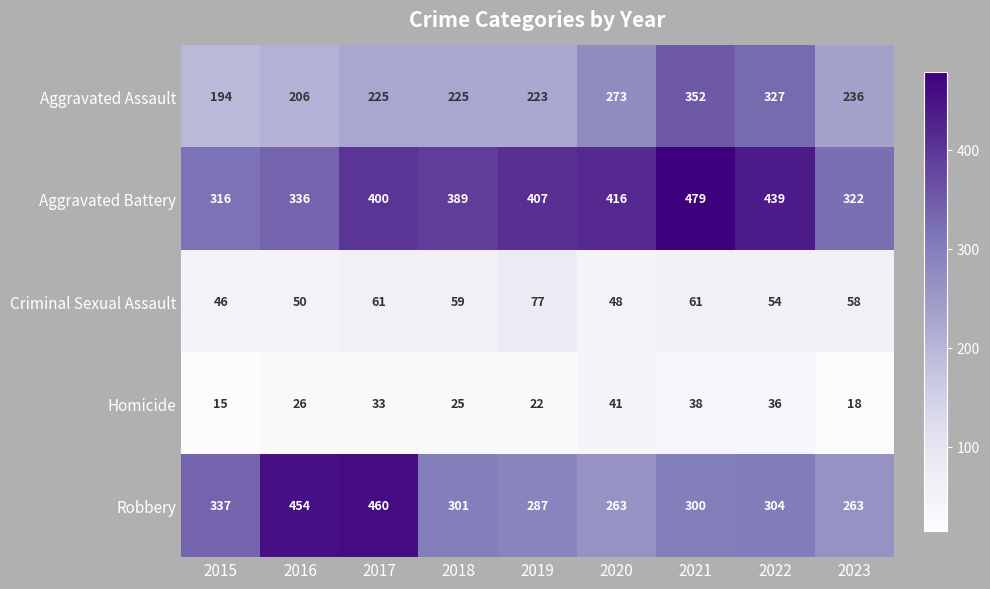

What is the sum of the Aggravated Assault values at 2015 and 2021?

546